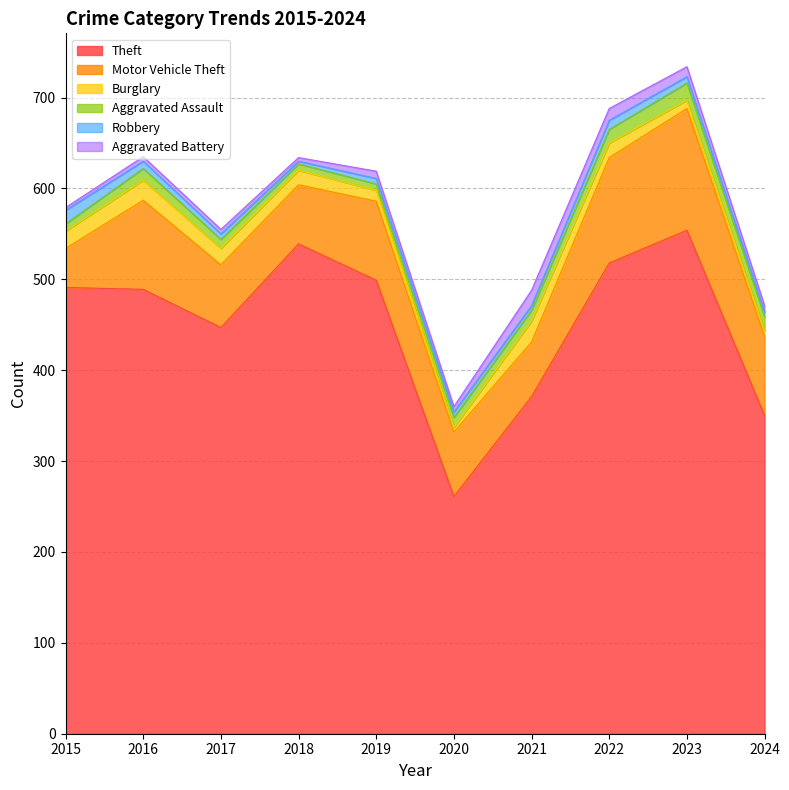

True or false: Motor Vehicle Theft has a value of 139 at 2019.

False